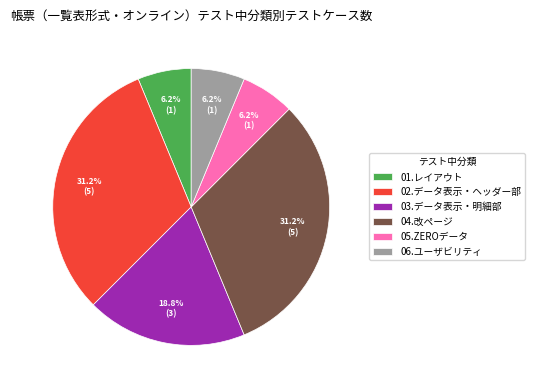

Between 03.データ表示・明細部 and 02.データ表示・ヘッダー部, which is larger?

02.データ表示・ヘッダー部